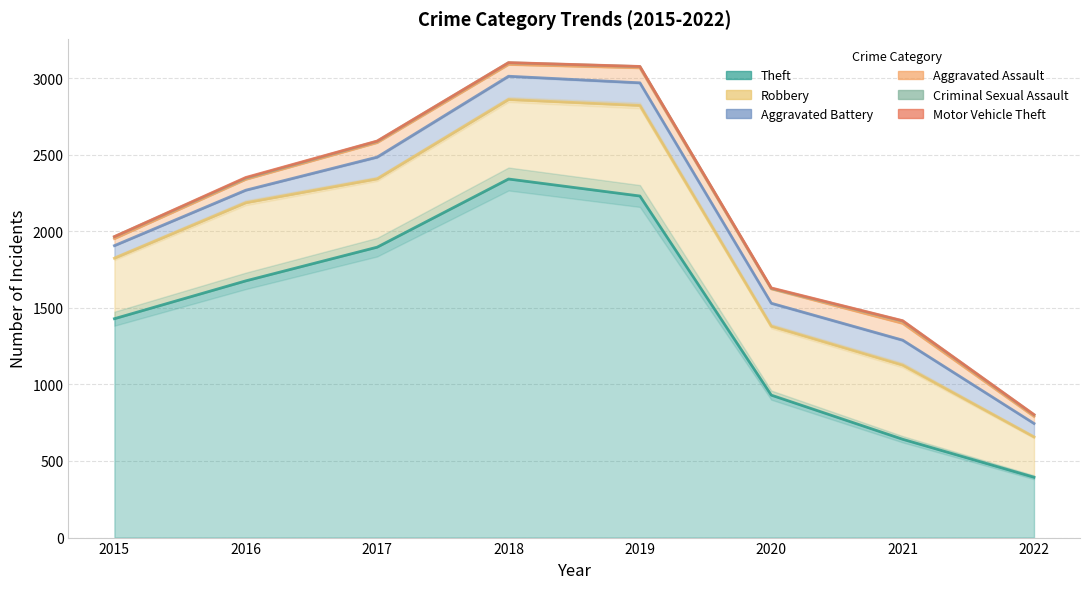

Is the value of Theft at 2018 greater than the value of Aggravated Assault at 2021?

Yes